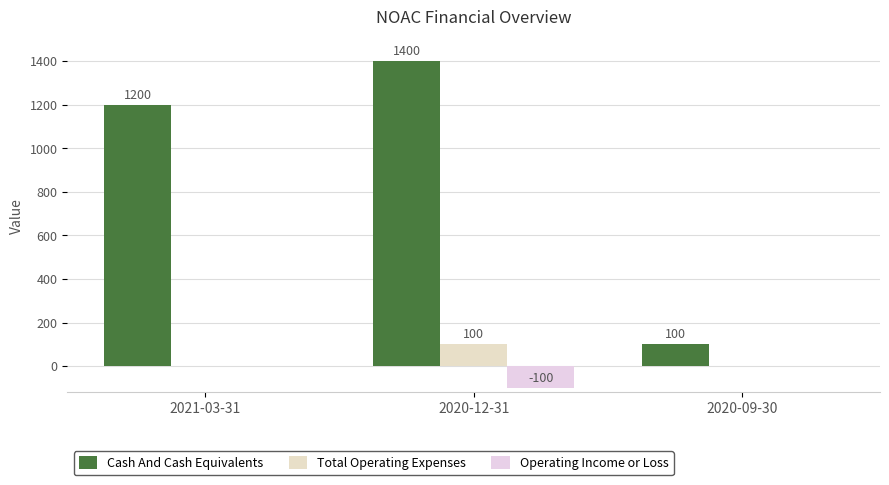

How many positive values does the Total Operating Expenses series have?

1